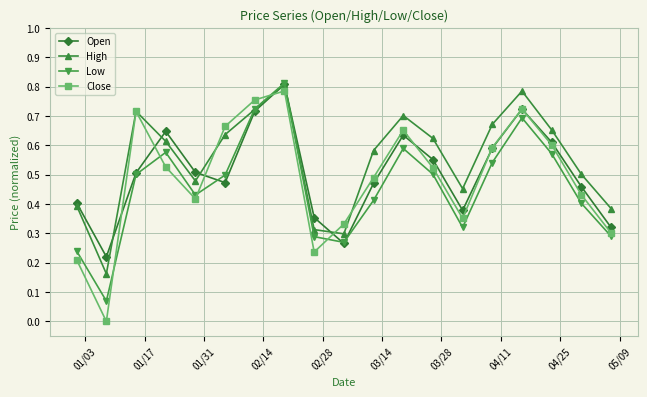

True or false: High has more than 0 interior local peaks.

True